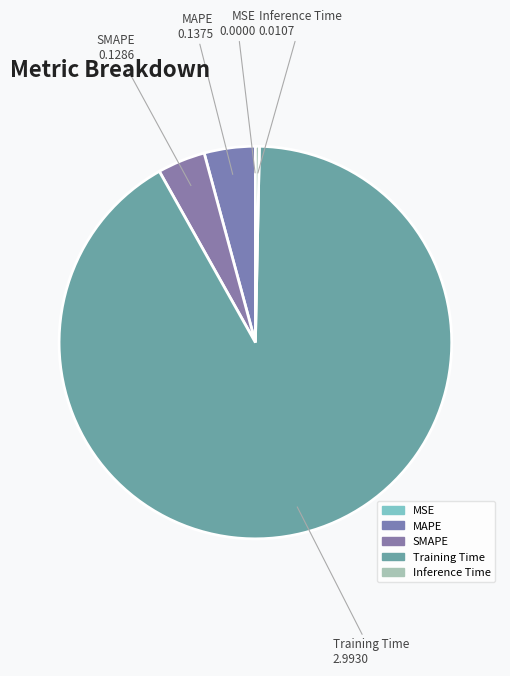

Which slice is the largest?

Training Time